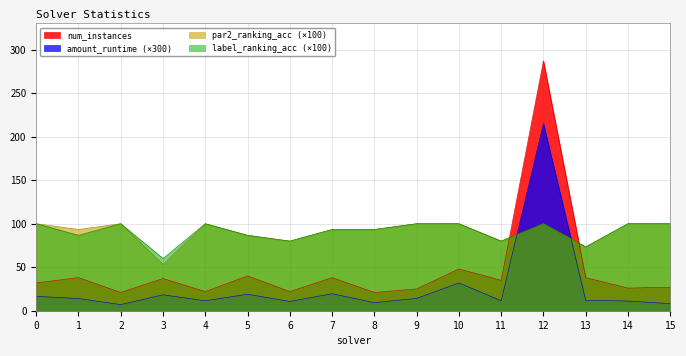

Between 7 and 8, which series saw the biggest shift?

num_instances